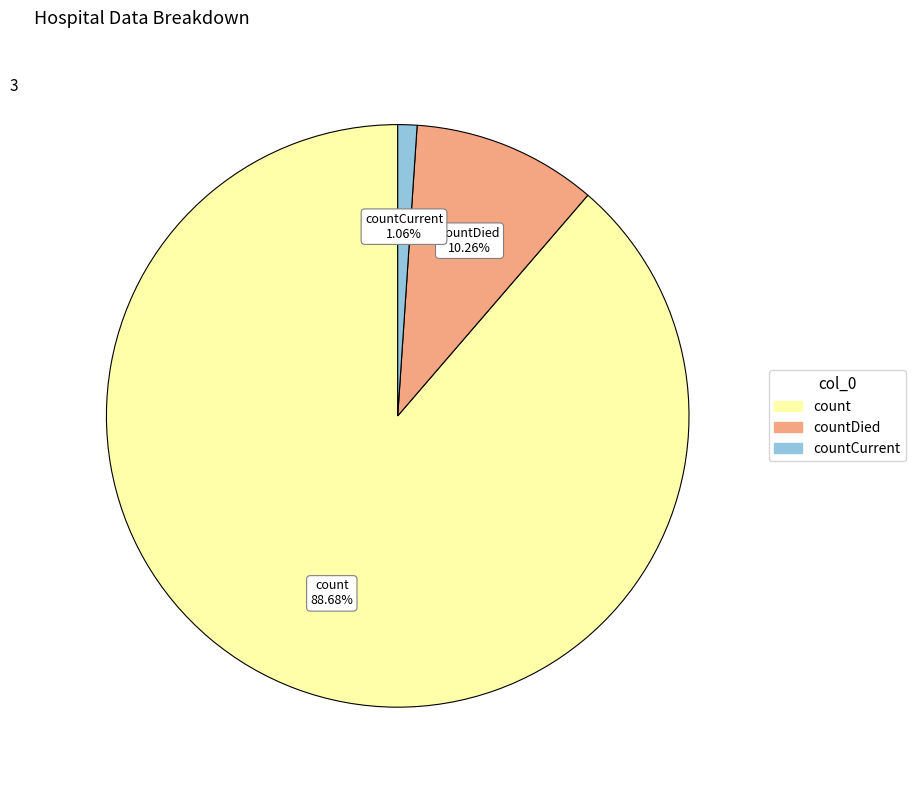

Is there a majority slice in this chart?

Yes